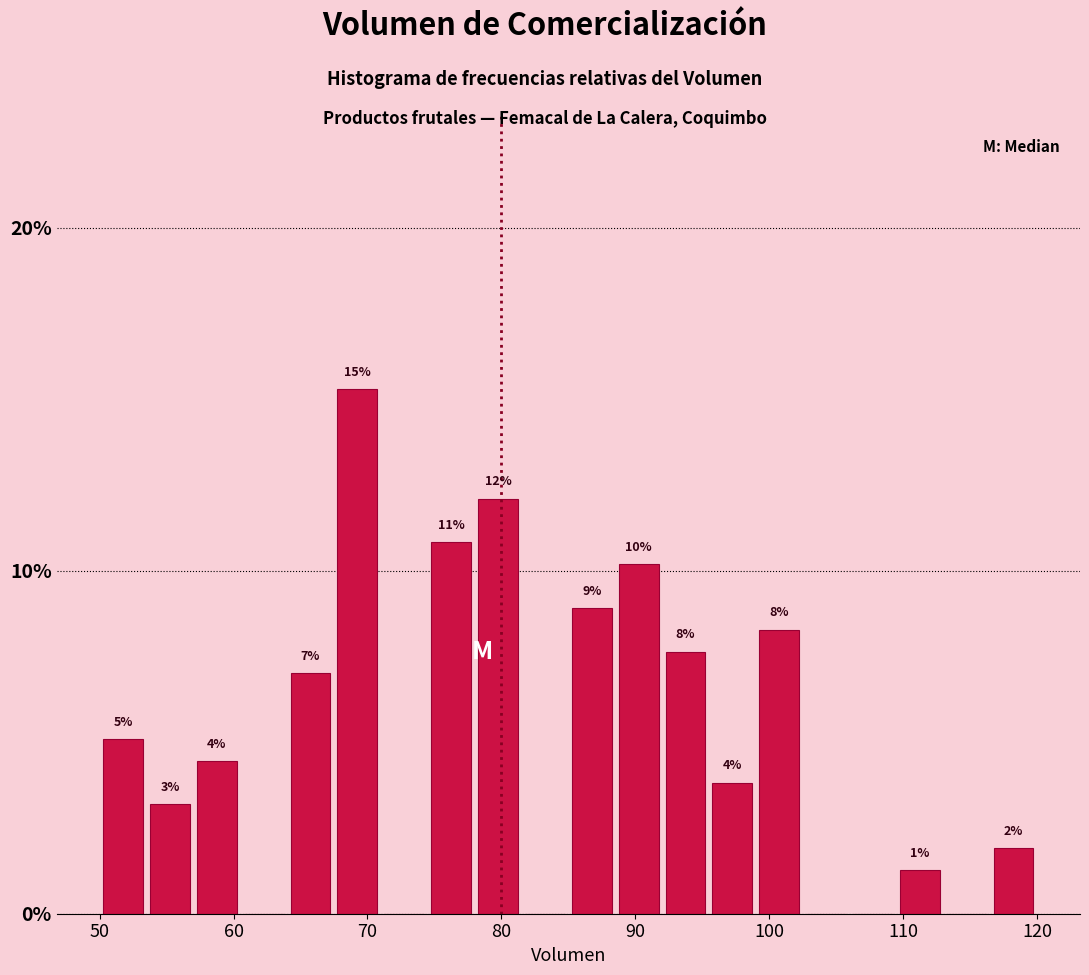

Around what value on the x-axis is the tallest bar? Give the approximate position of its centre, as read against the axis.

69